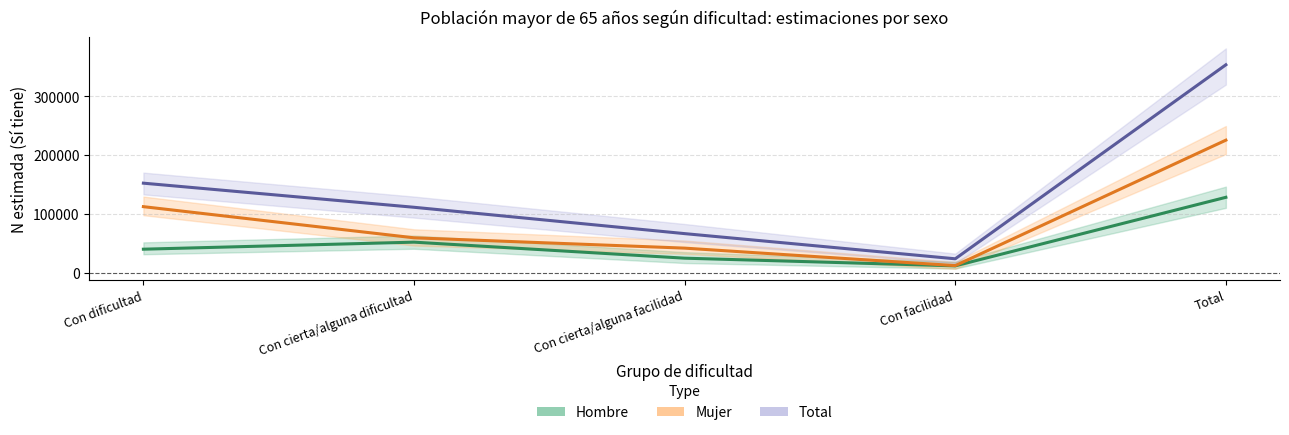

Is it true that Mujer (Estimate based on partial data) equals 41732 at Con cierta/alguna facilidad?

True